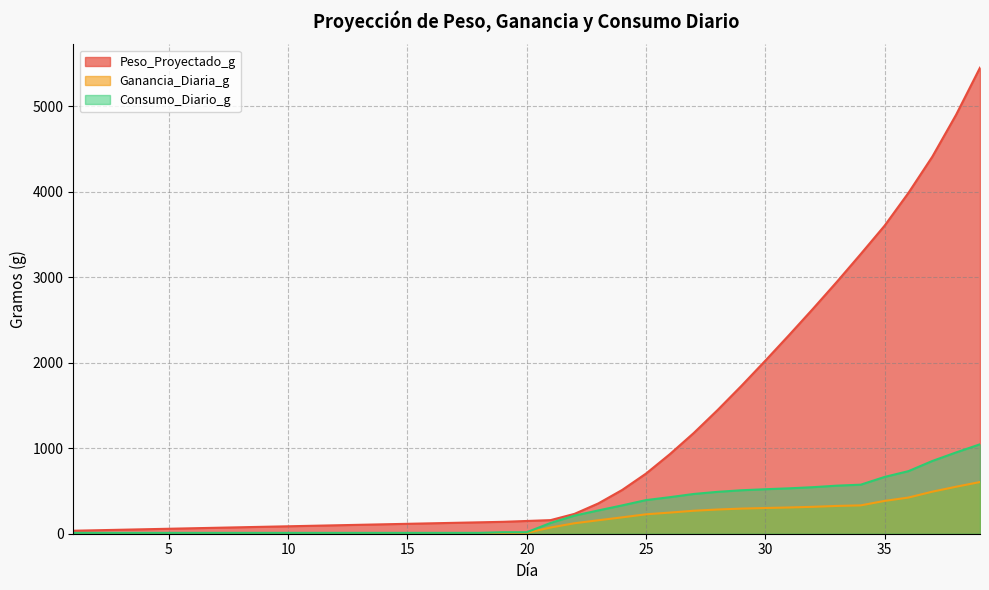

At which category does the chart reach its peak across all series?

39